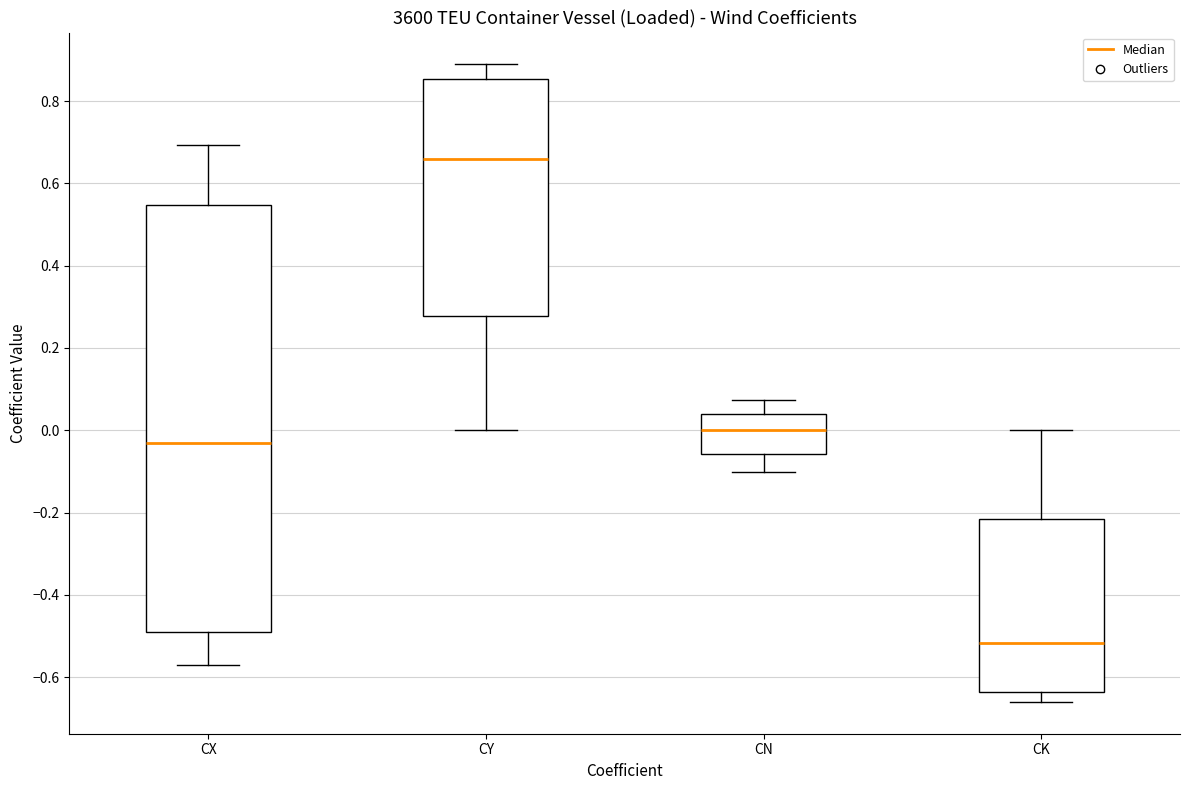

Reading left to right, read every box against the y-axis: the position of its median line, the range the box covers, and the ends of its whiskers. The values are not printed on the chart, so give them approximately, as read against the axis.

CX: median -0.02, box -0.50 to 0.54, whiskers -0.58 to 0.70
CY: median 0.66, box 0.28 to 0.86, whiskers 0.00 to 0.88
CN: median 0.00, box -0.06 to 0.04, whiskers -0.10 to 0.08
CK: median -0.52, box -0.64 to -0.22, whiskers -0.66 to 0.00